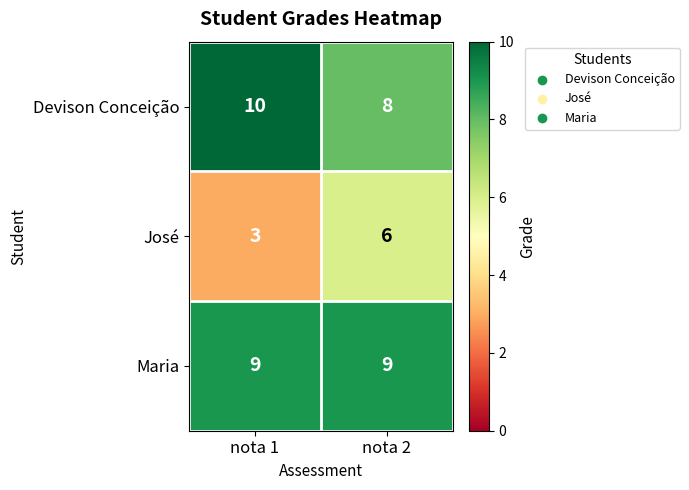

At which category does the chart reach its minimum across all series?

nota 1